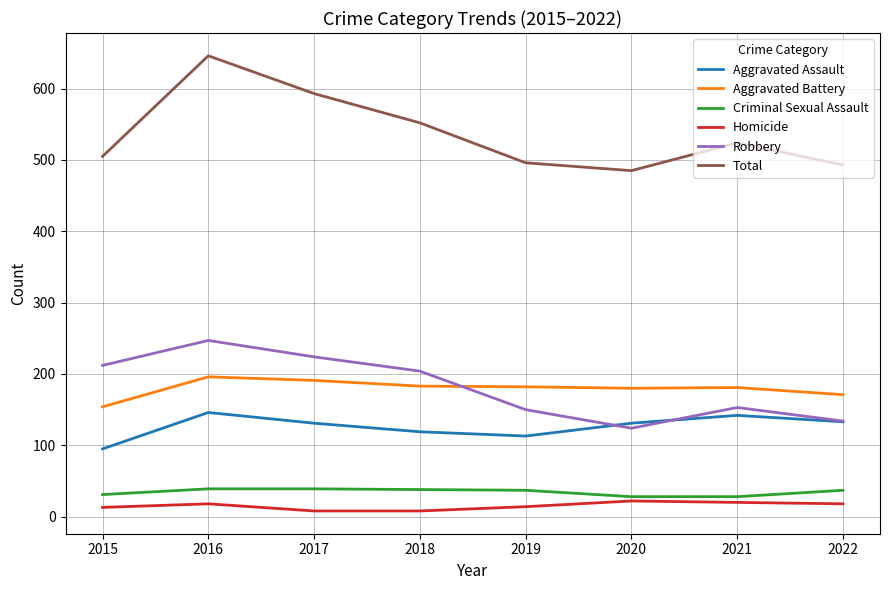

What are all the series names shown in the legend?

Aggravated Assault, Aggravated Battery, Criminal Sexual Assault, Homicide, Robbery, Total